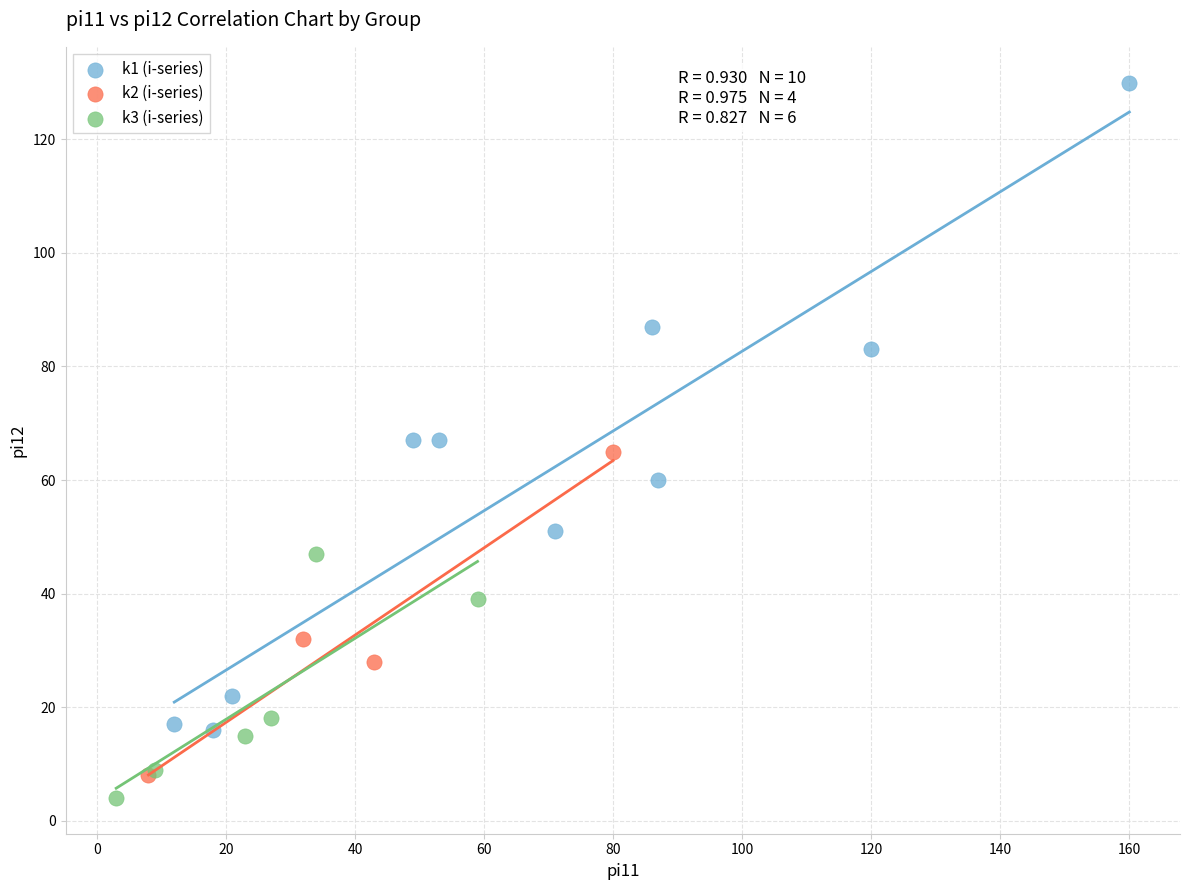

Which series has the widest spread of Y values?

k1 (i-series)